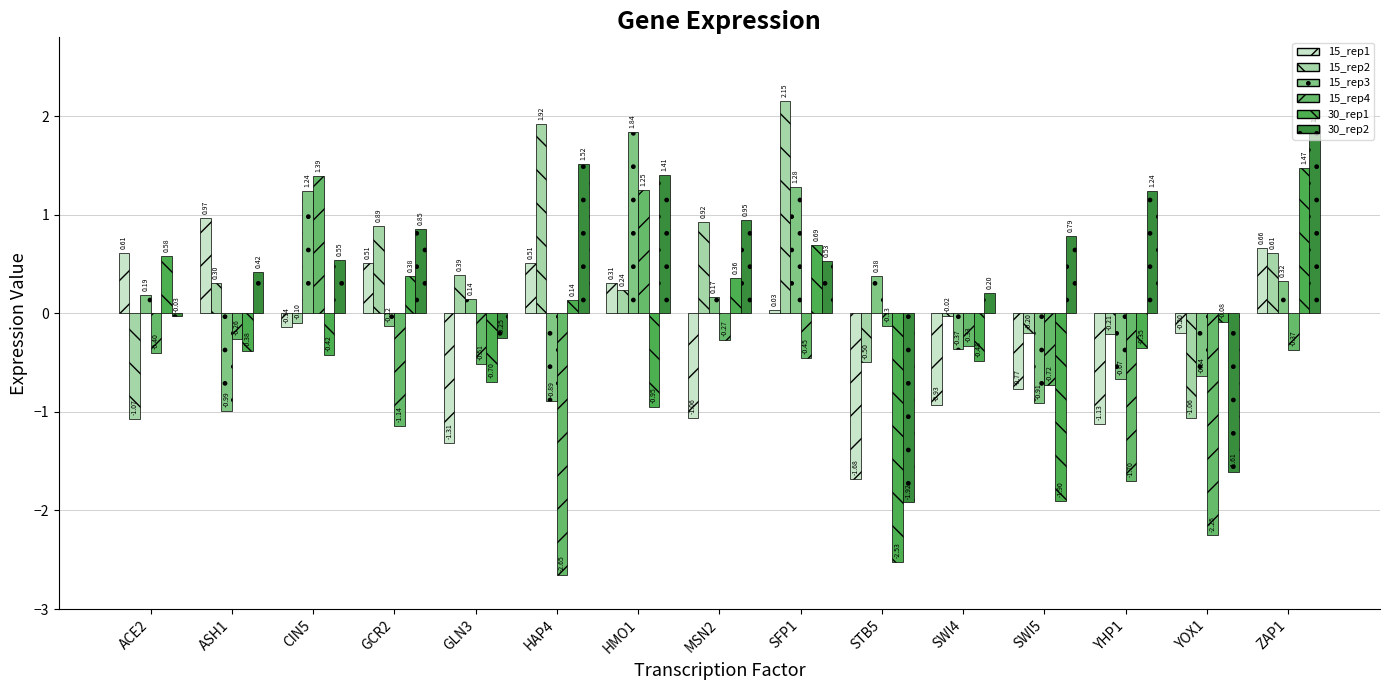

The value of 15_rep3 at SFP1 is 0.6. True or false?

False